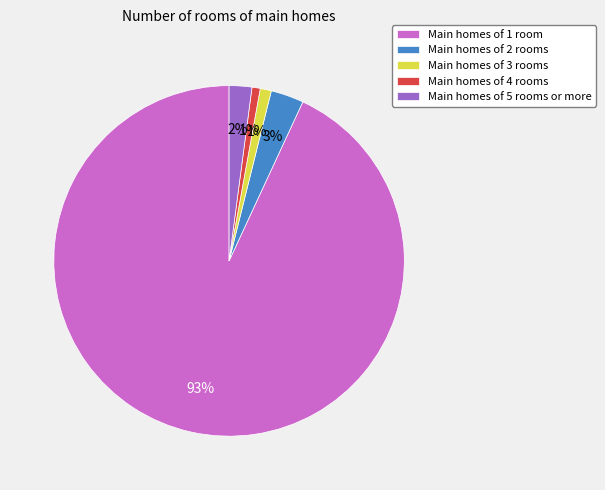

True or false: Main homes of 2 rooms accounts for 17% of the total.

False